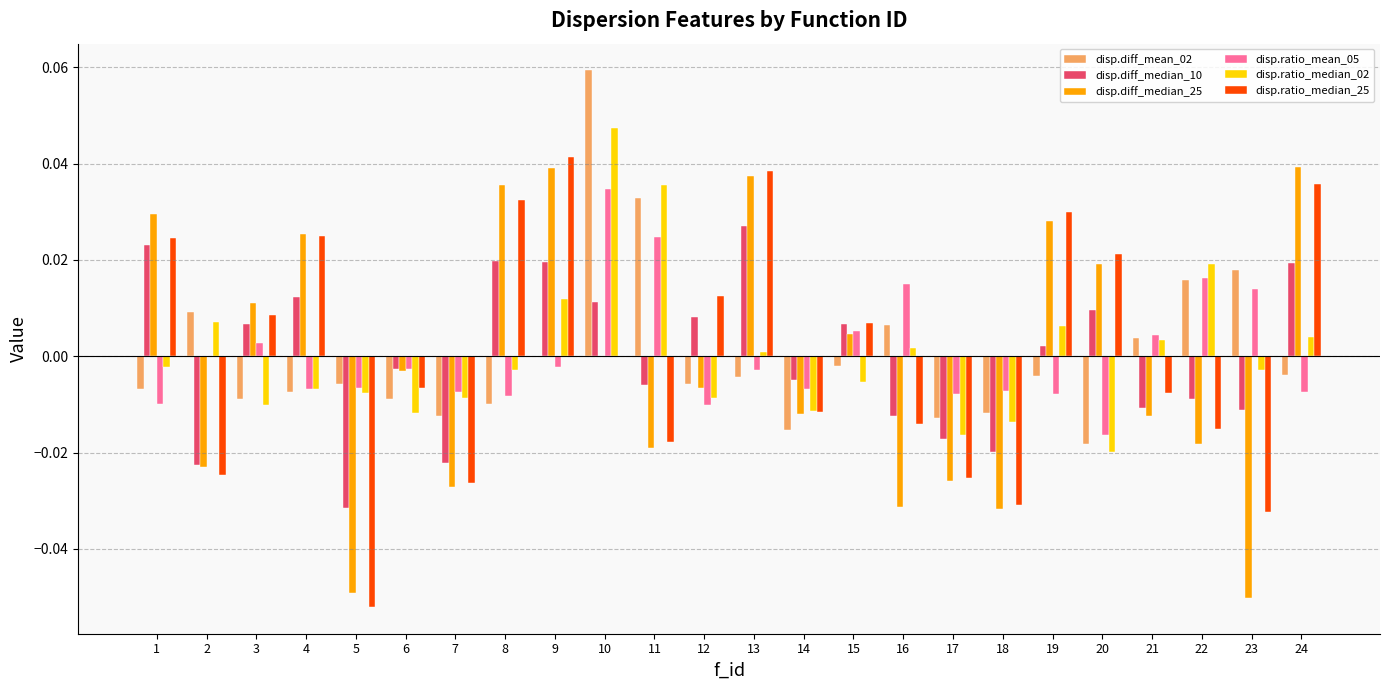

Which category has the highest value across all series?

10